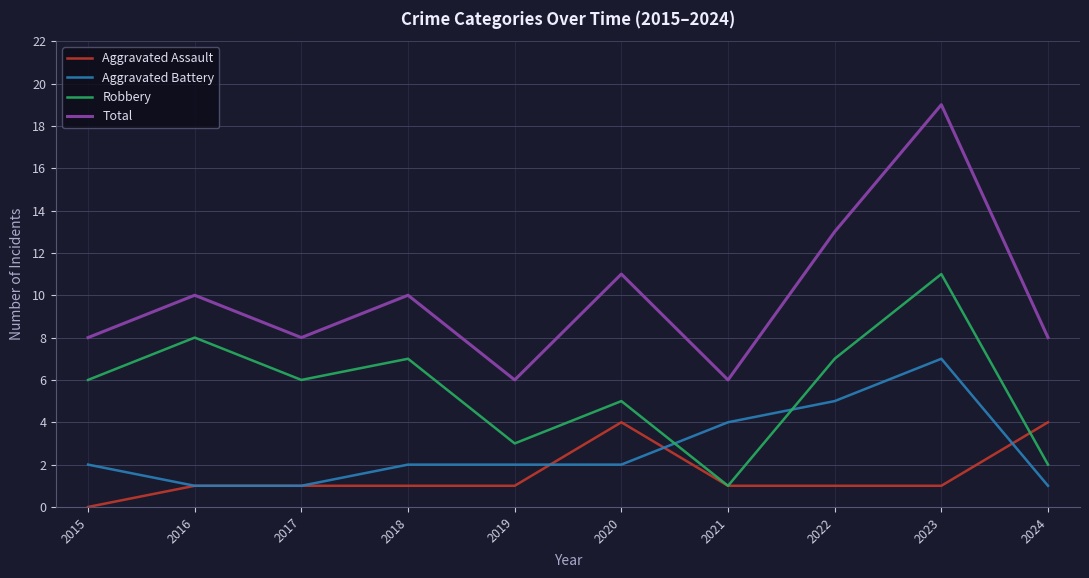

Which series has the largest total across all categories?

Total